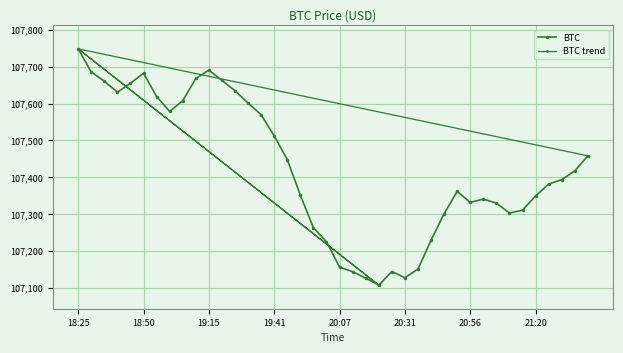

Which has a higher value, 19:41 or 18:25?

18:25